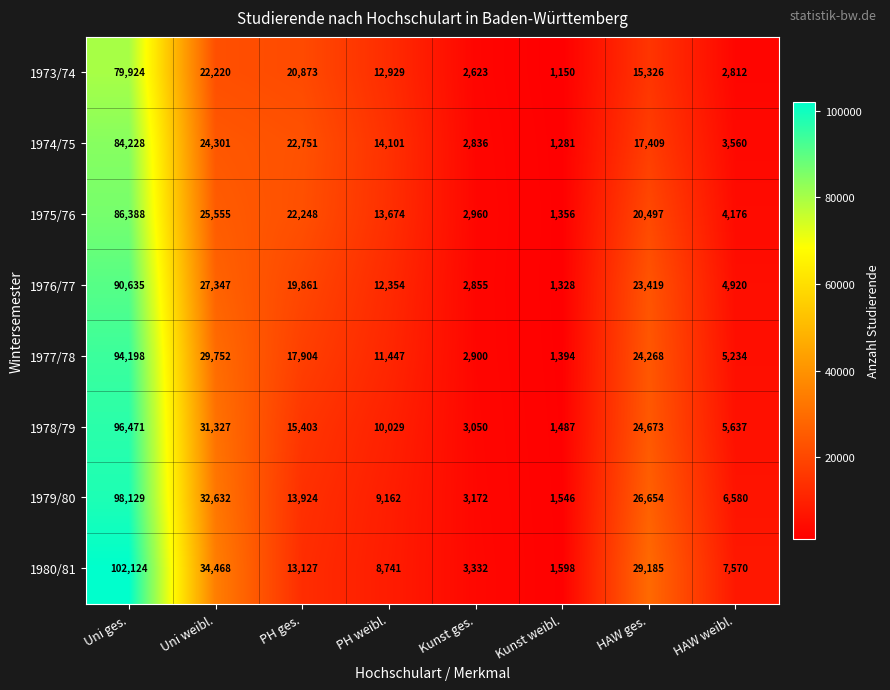

What value does the 1978/79 series have at Kunst weibl.?

1487